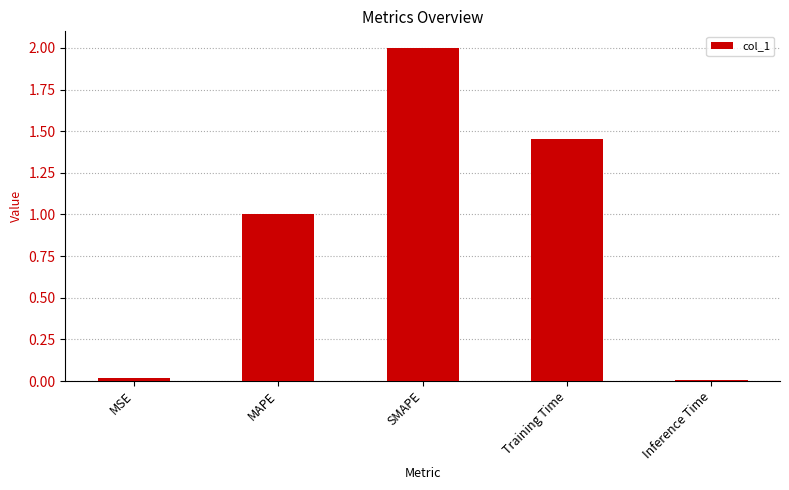

How many data points does each series have?

5